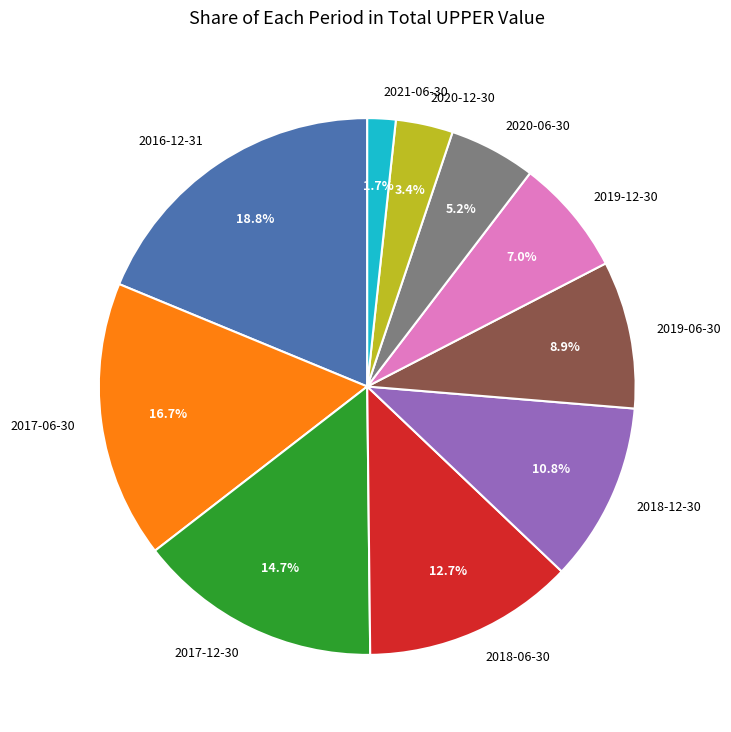

What is the largest slice in the pie chart?

2016-12-31